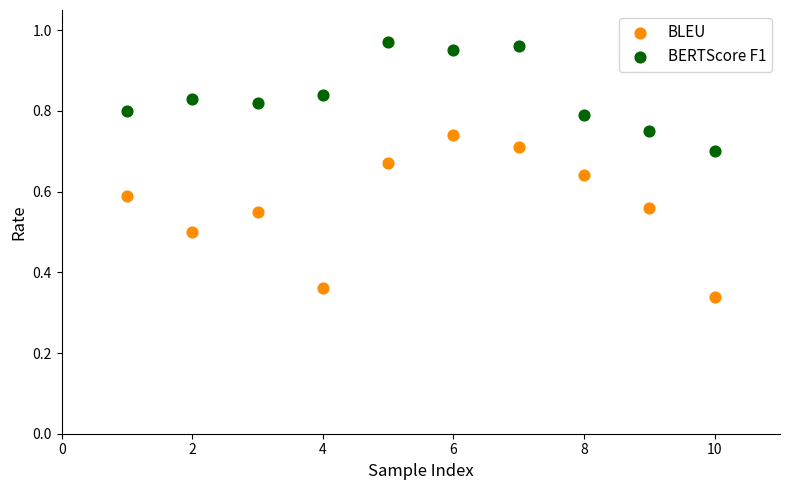

Across all data points, what is the range of X values (max minus min)?

9.0